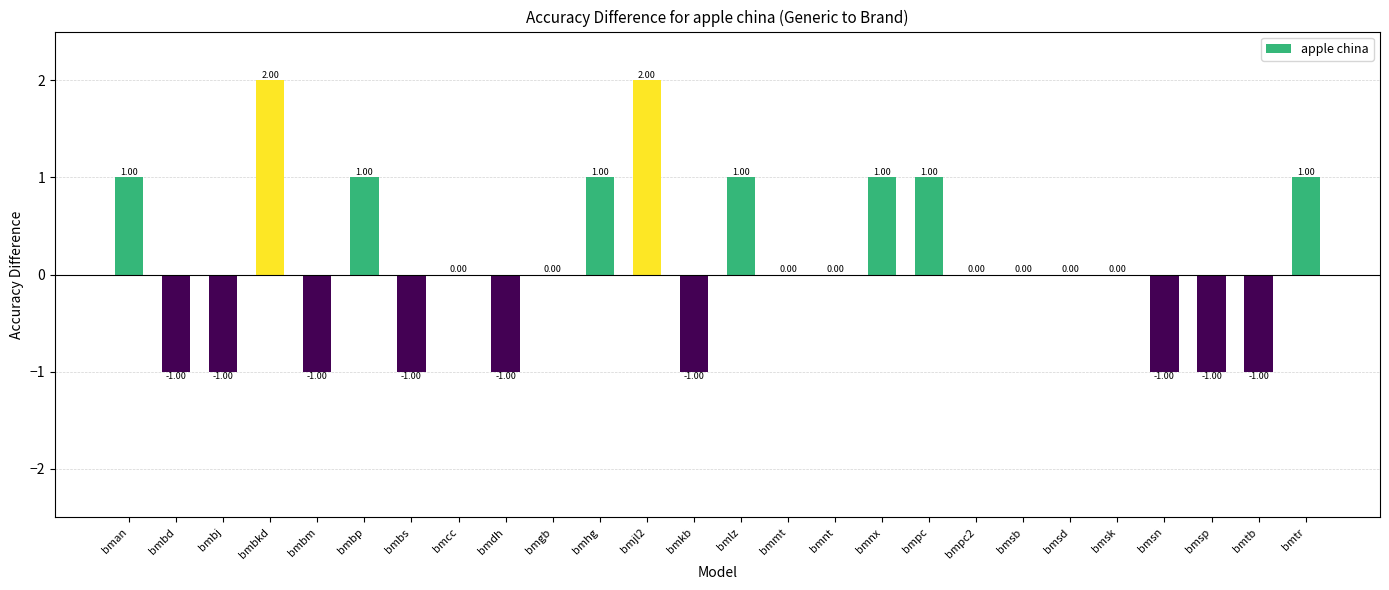

What is the sum of all values?

2